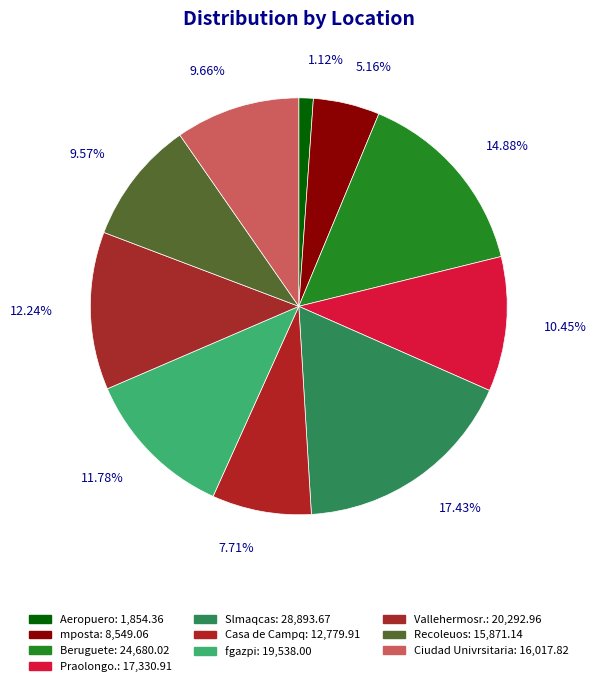

Combined, what portion of the pie is Aeropuero and Praolongo.?

11.6%